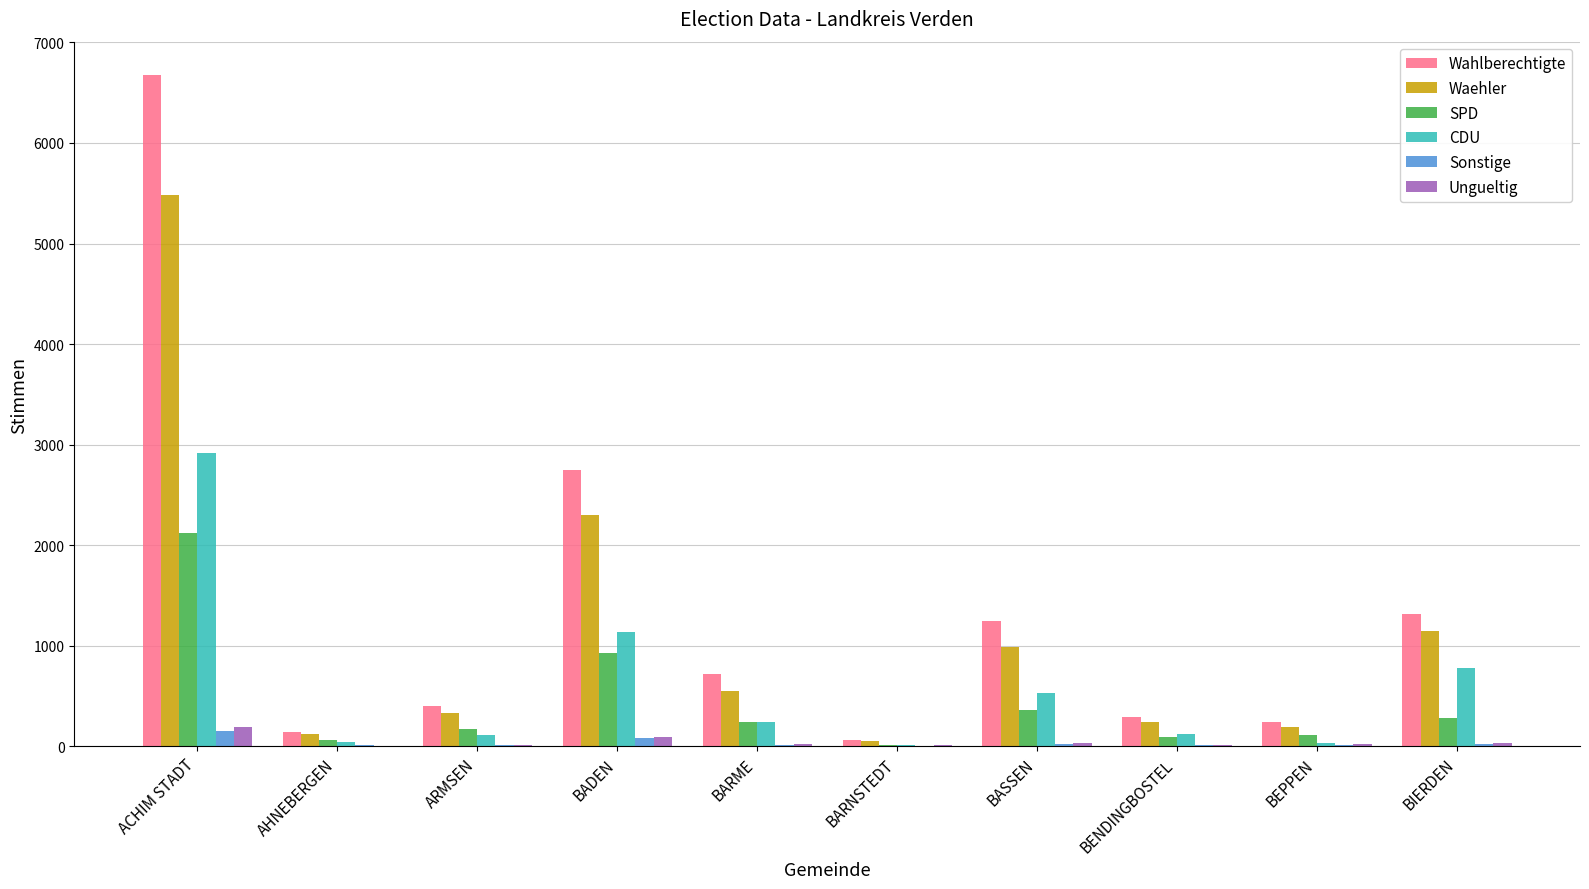

What is the sum of all Sonstige values?

364